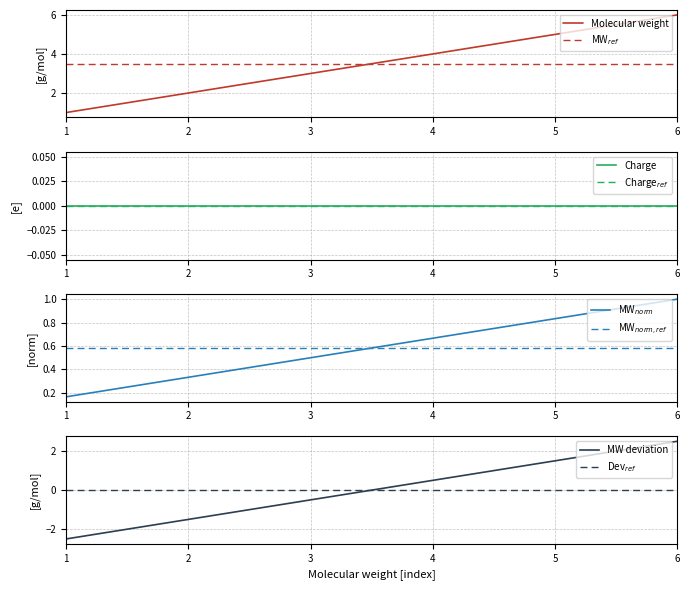

True or false: Molecular weight has a value of 2.2 at 4.

False